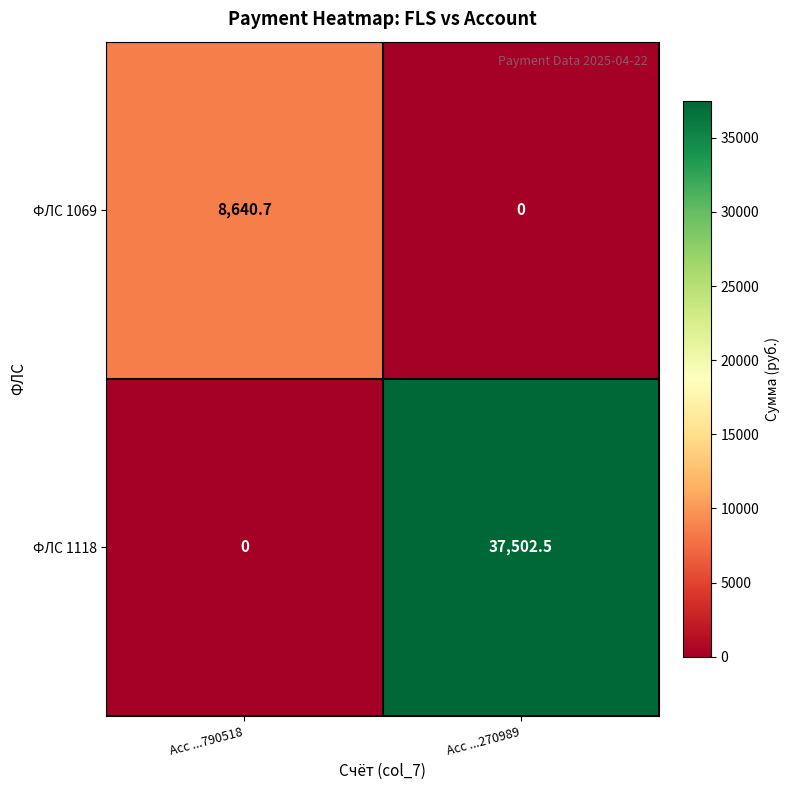

At which category is the sum across all series the highest?

Acc ...270989